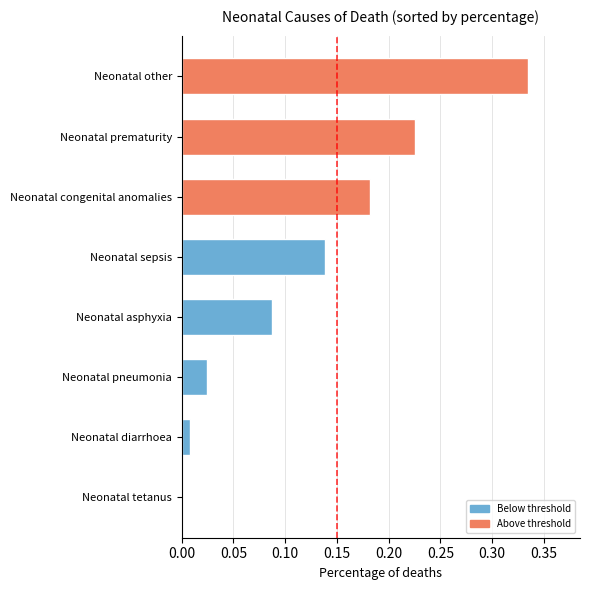

True or false: the data shows 0.0 at Neonatal pneumonia.

True